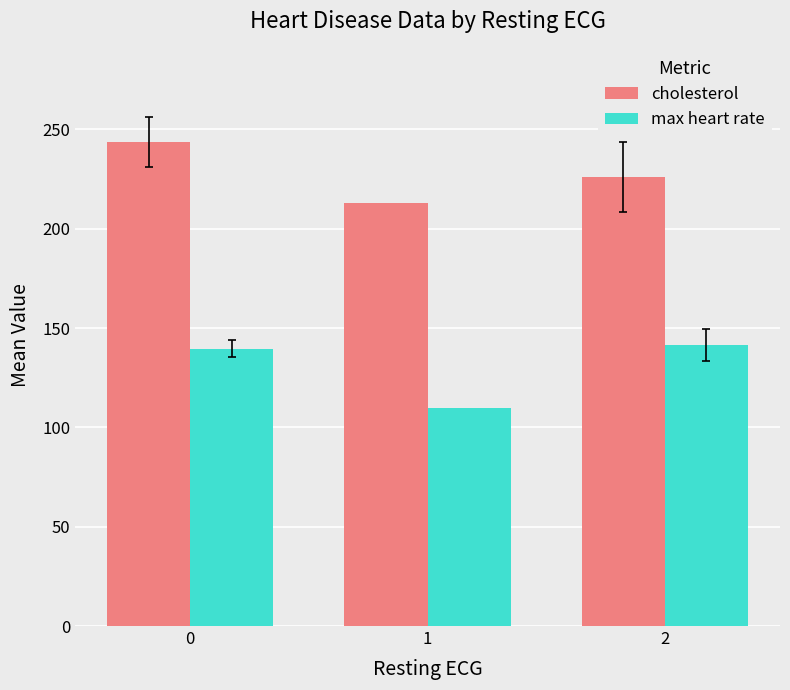

Rank the series at 0 from highest to lowest value.

cholesterol, max heart rate